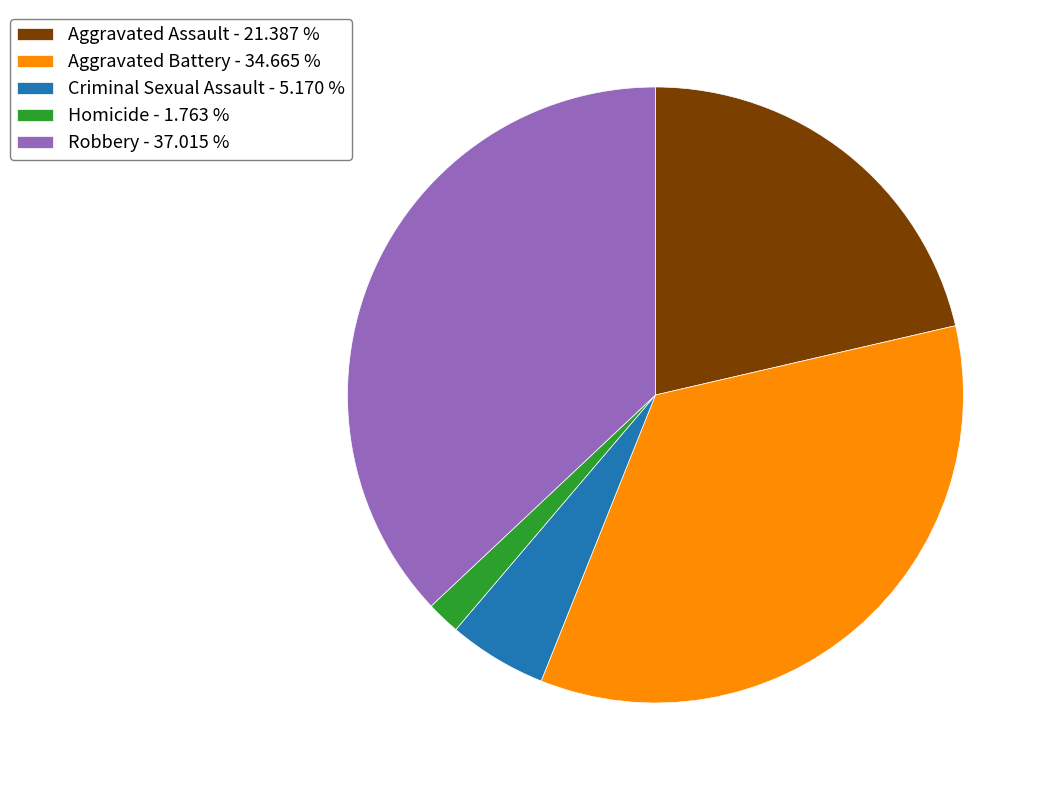

Is the sum of Robbery - 37.015 % and Aggravated Battery - 34.665 % greater than half?

Yes